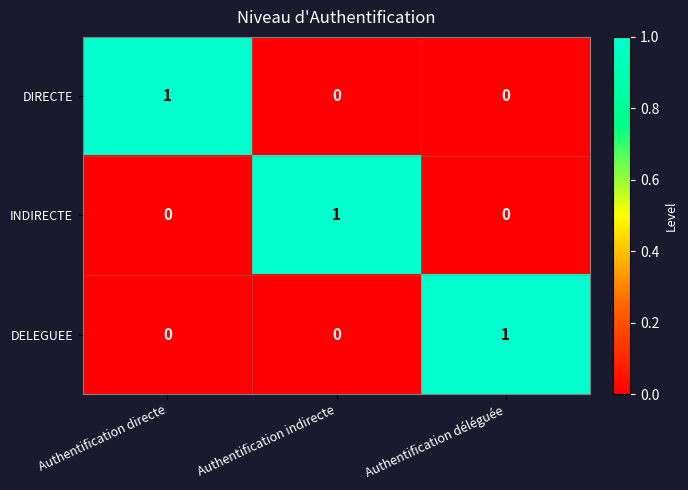

At which label does INDIRECTE reach its peak?

Authentification indirecte